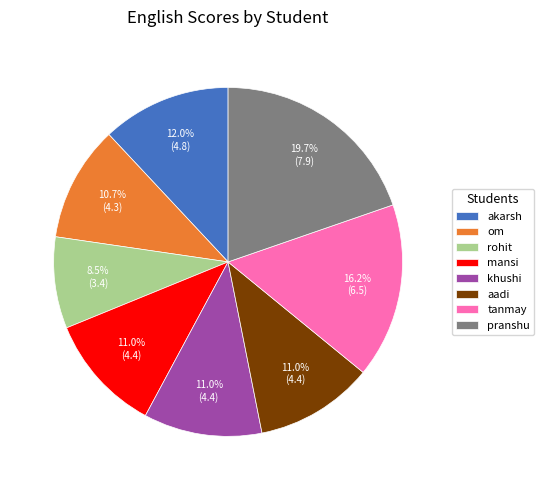

To the nearest percent, what is the difference between the largest and smallest slice percentages?

11%